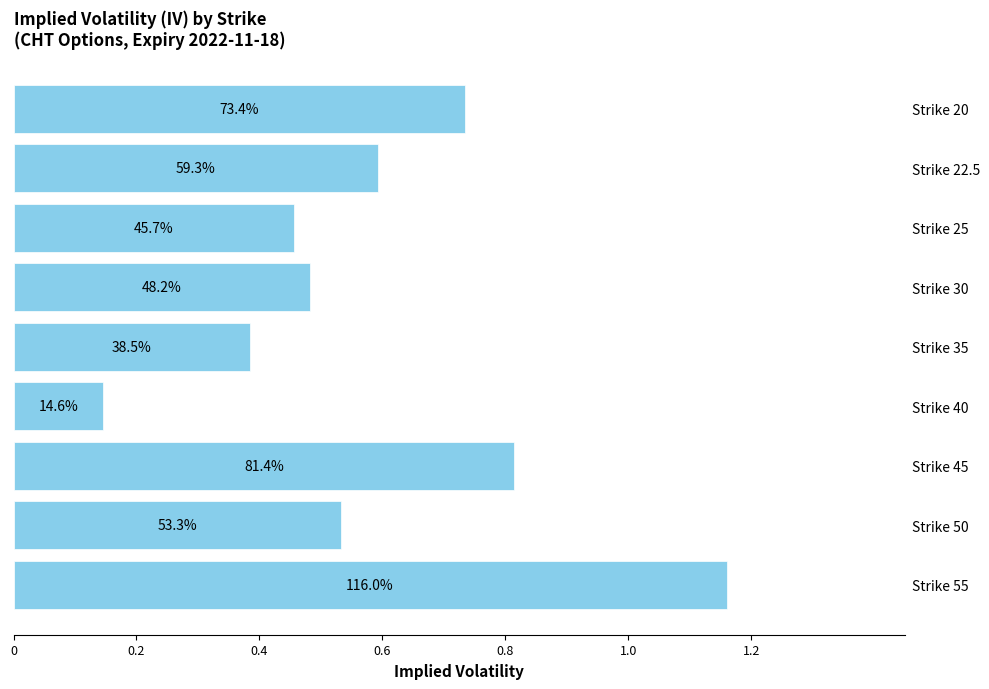

Count the values in the range 0 to 1.

8